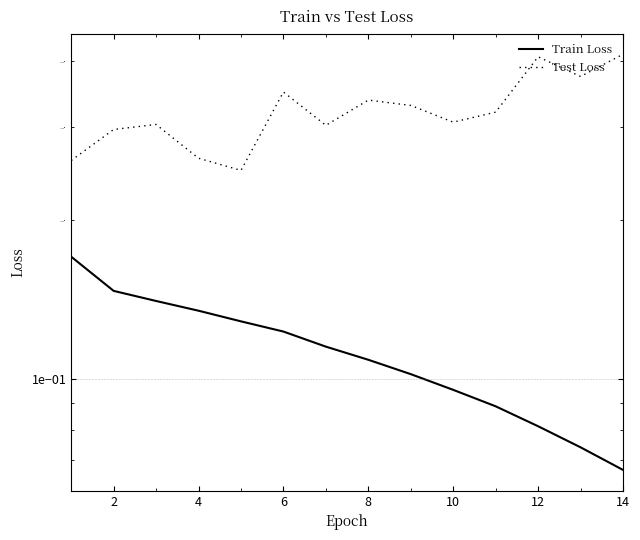

List the series in order of their overall mean, lowest first.

Train Loss, Test Loss